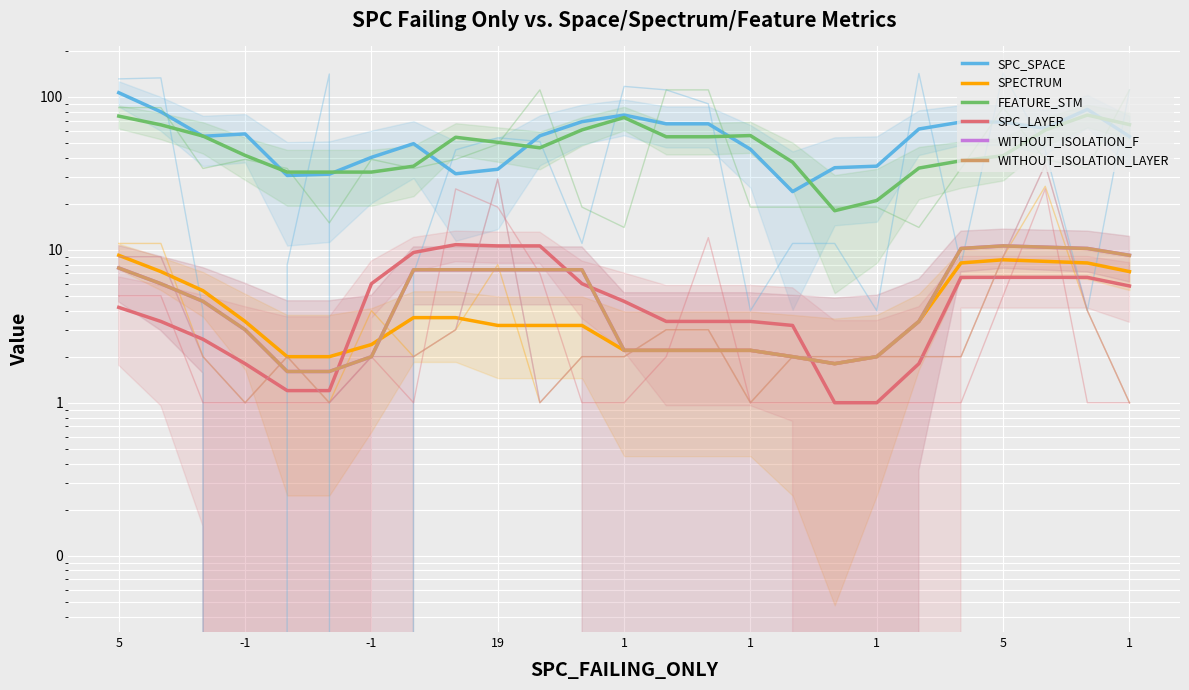

At which label is FEATURE_STM closest to 47?

10